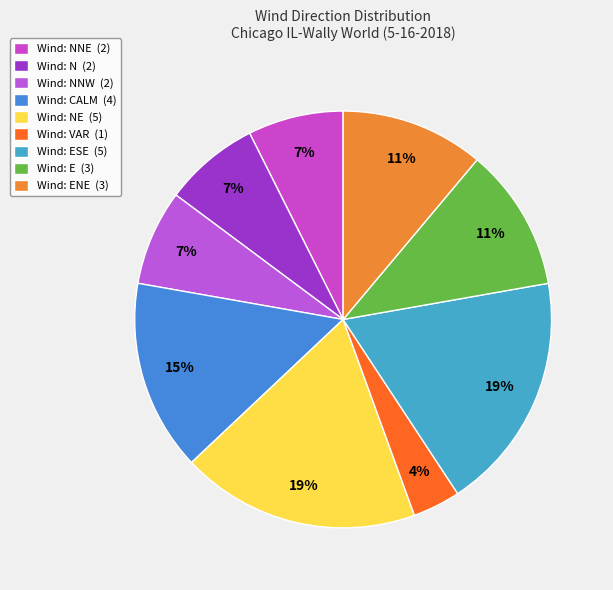

Which slice is the smallest?

Wind: VAR (1)